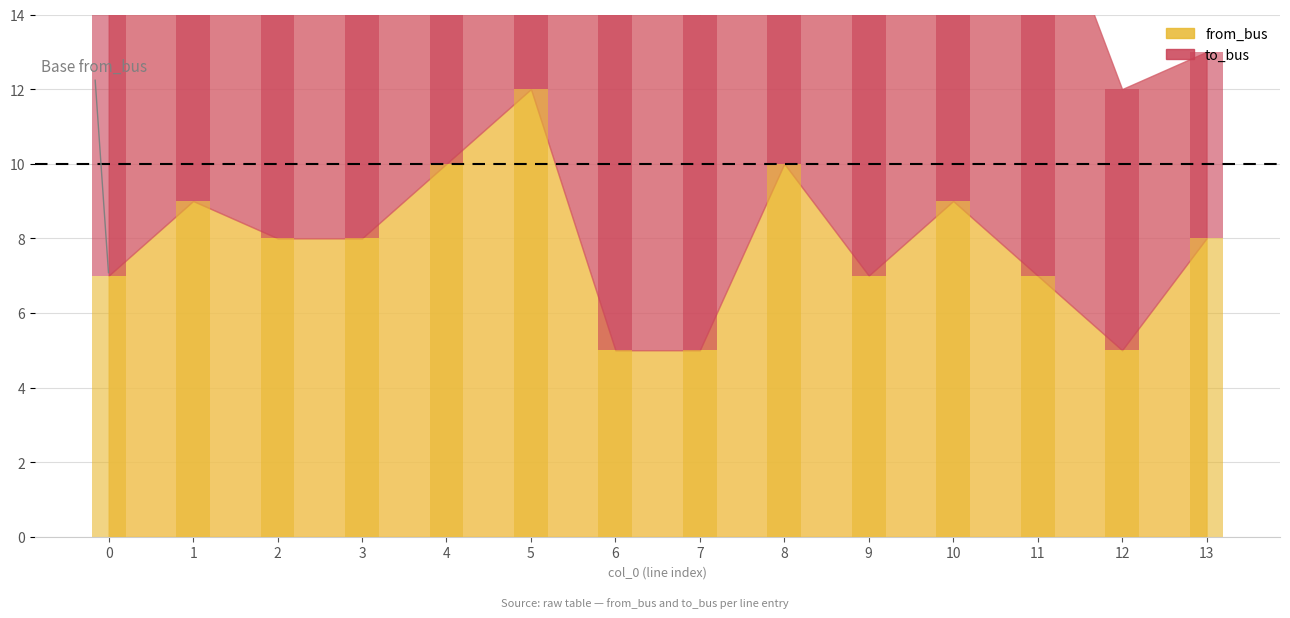

Which category has the highest value in the to_bus series?

6